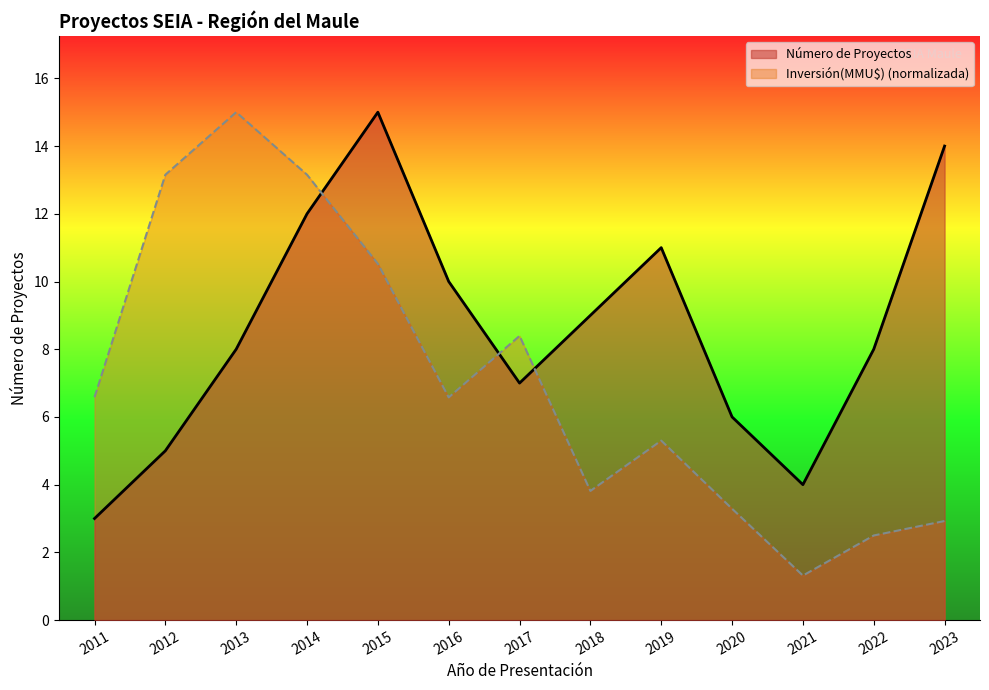

True or false: Número de Proyectos has a value of 4.2 at 2018.

False